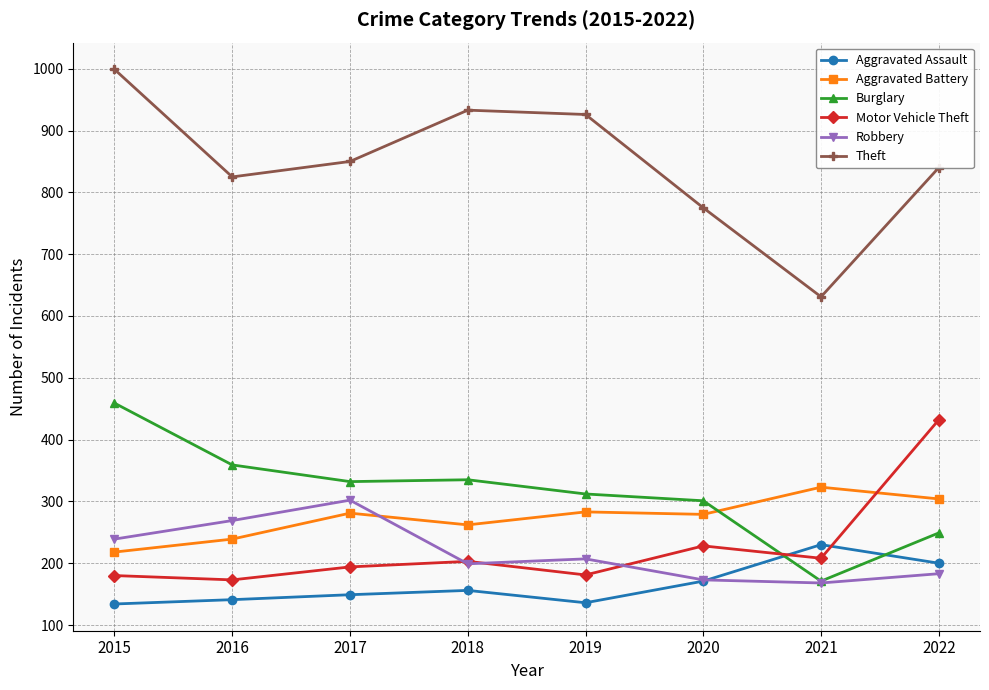

The value of Robbery at 2020 is 173. True or false?

True